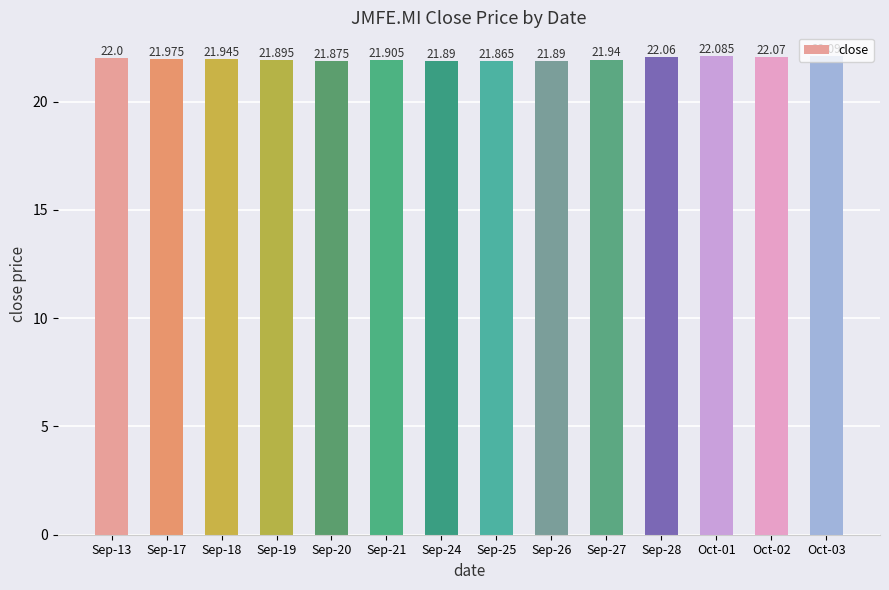

At which label is the value closest to 21?

Sep-25